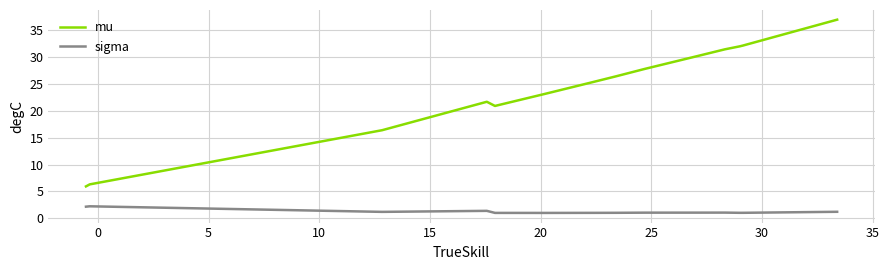

What is the highest value of the mu series?

37.0